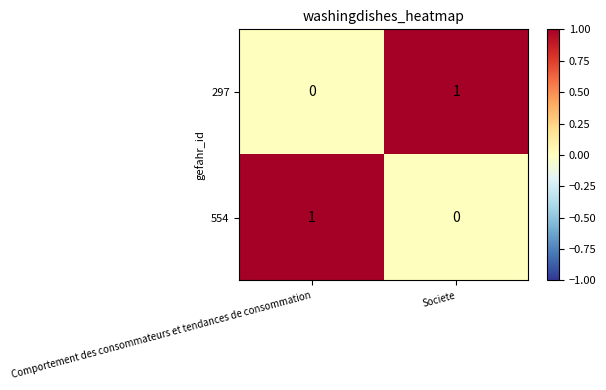

Reading right to left, transcribe all the data shown in this chart.

297: 1	0
554: 0	1